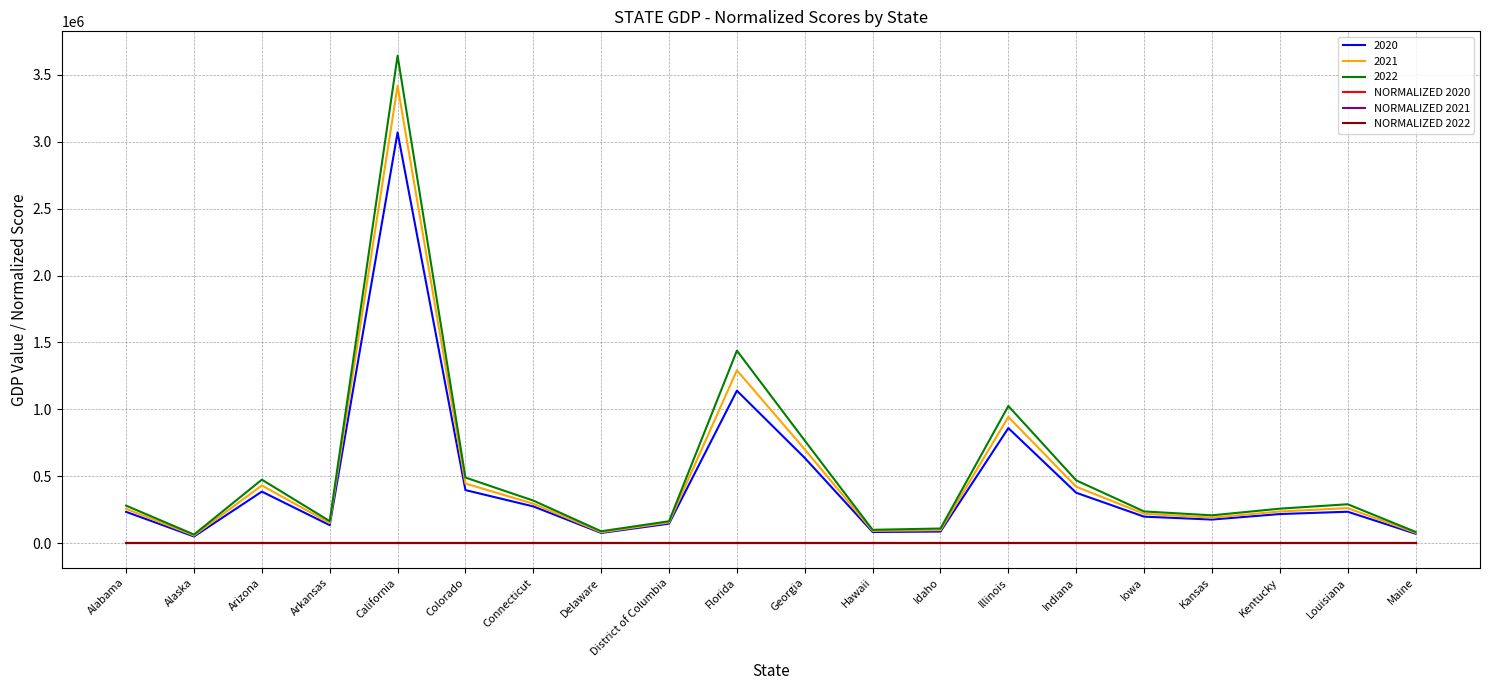

Between Idaho and Kentucky, which series saw the biggest shift?

2022